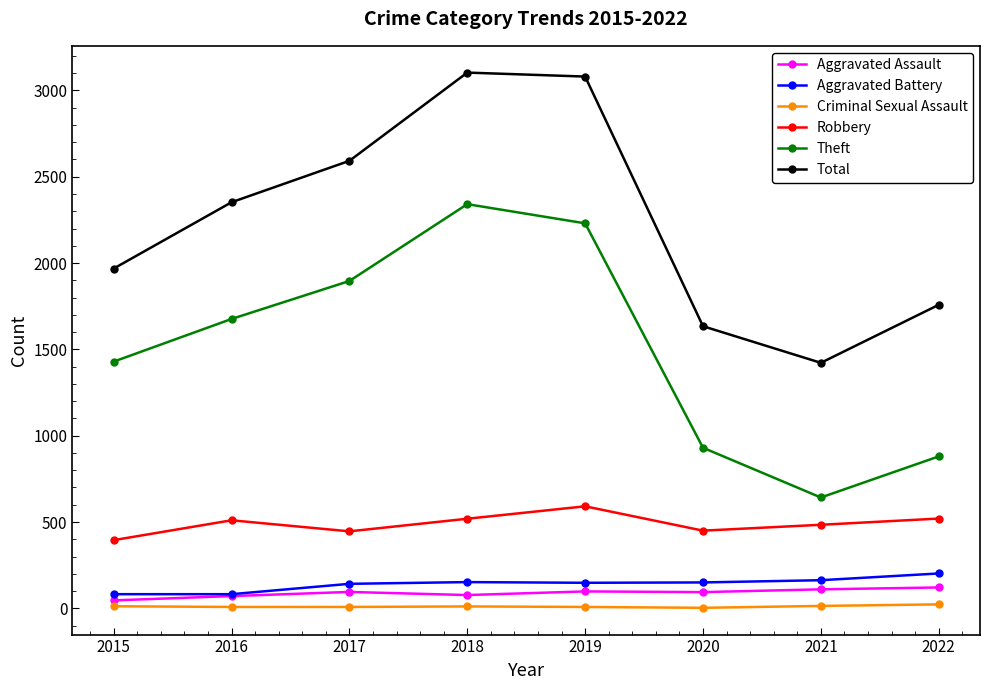

At which label does Criminal Sexual Assault first exceed 11?

2015